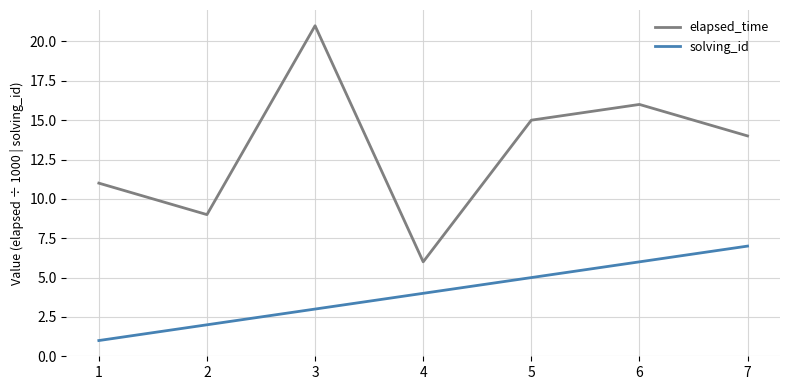

At which category does elapsed_time reach its first local valley?

2